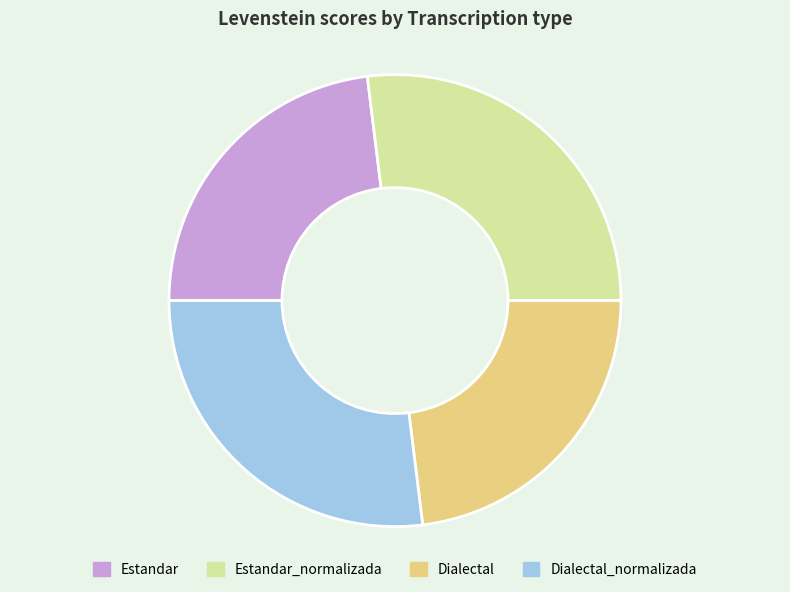

Combined, do Dialectal_normalizada and Estandar_normalizada account for over 50%?

Yes